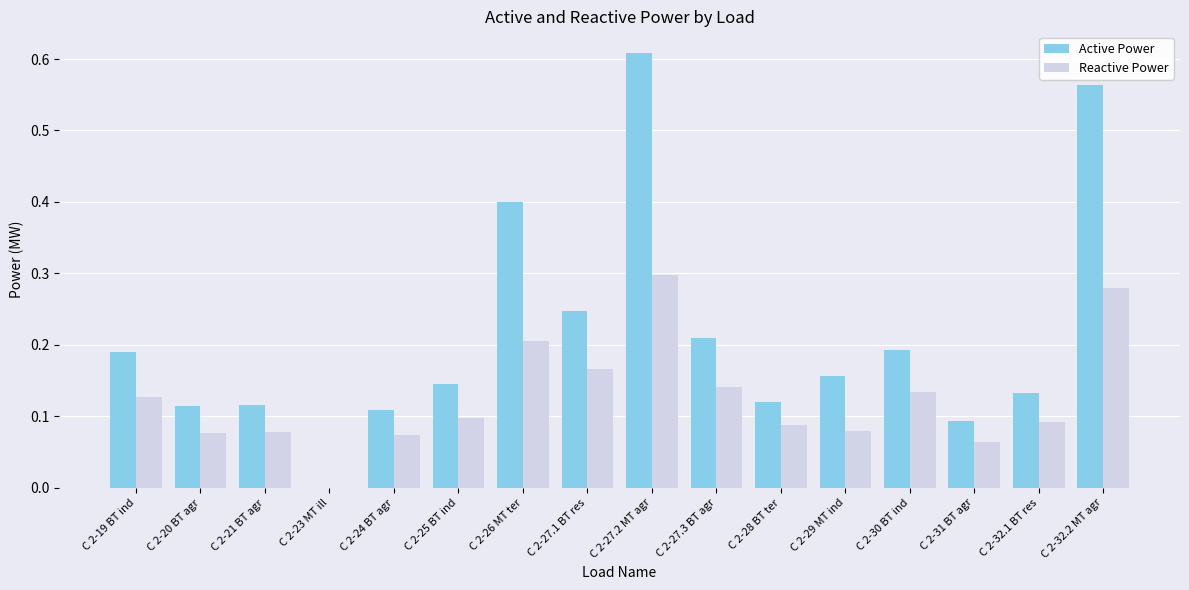

What are all the series names shown in the legend?

Active Power, Reactive Power